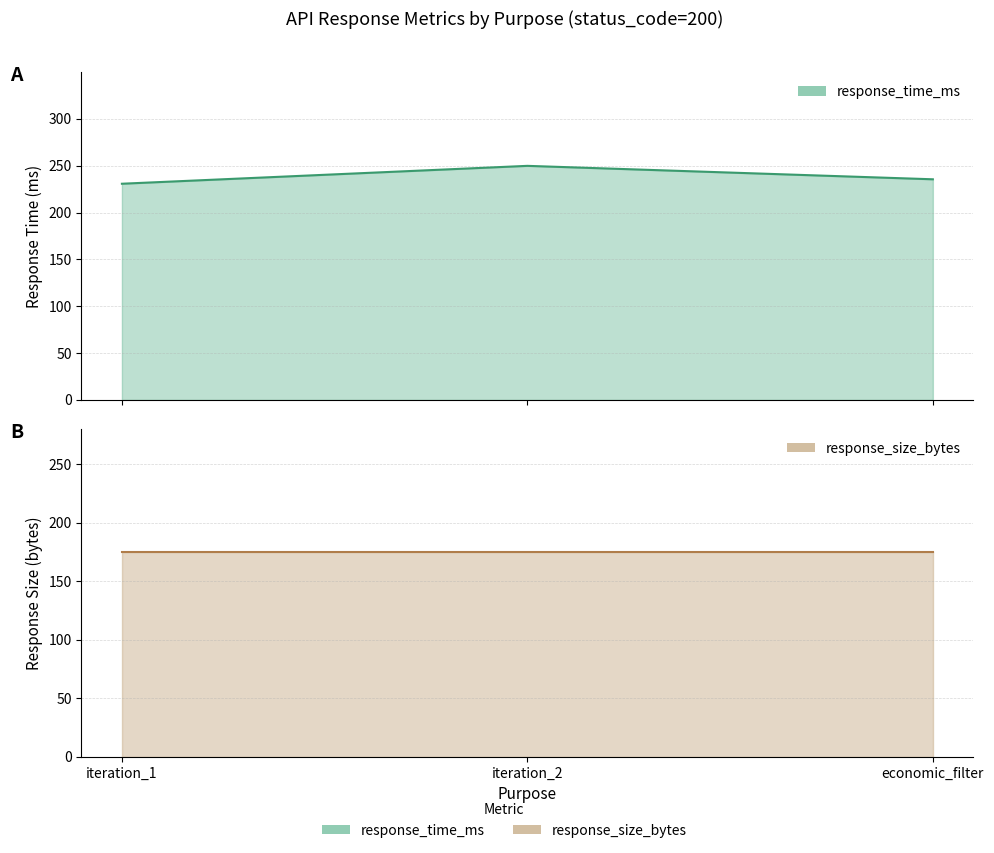

How many values are below 235?

1